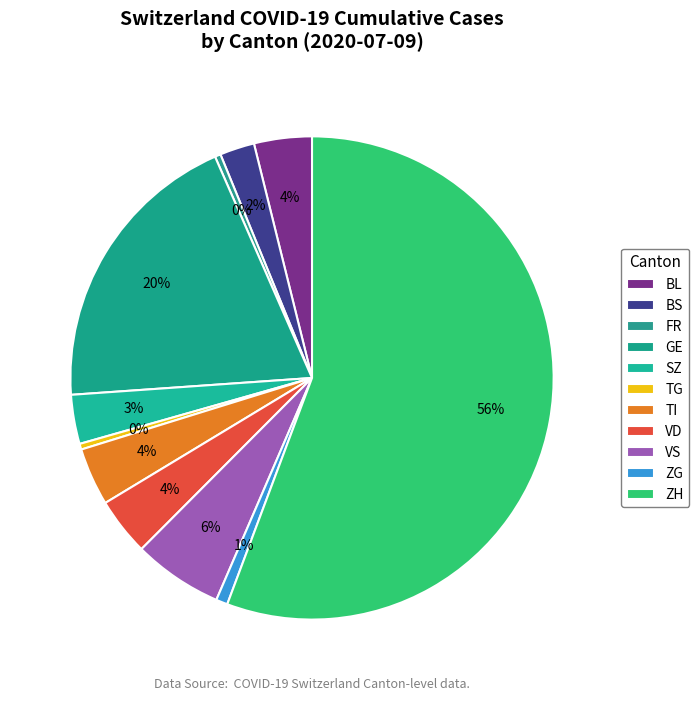

How many slices are in this pie chart?

11